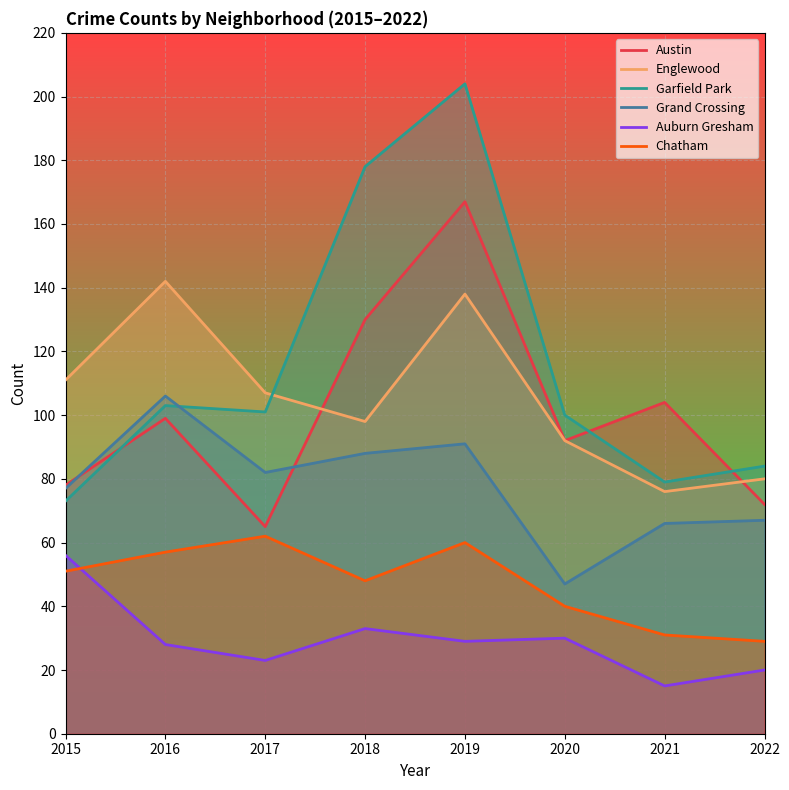

Reading left to right, transcribe all the data shown in this chart.

Austin: 78	99	65	130	167	92	104	72
Englewood: 111	142	107	98	138	92	76	80
Garfield Park: 73	103	101	178	204	100	79	84
Grand Crossing: 77	106	82	88	91	47	66	67
Auburn Gresham: 56	28	23	33	29	30	15	20
Chatham: 51	57	62	48	60	40	31	29